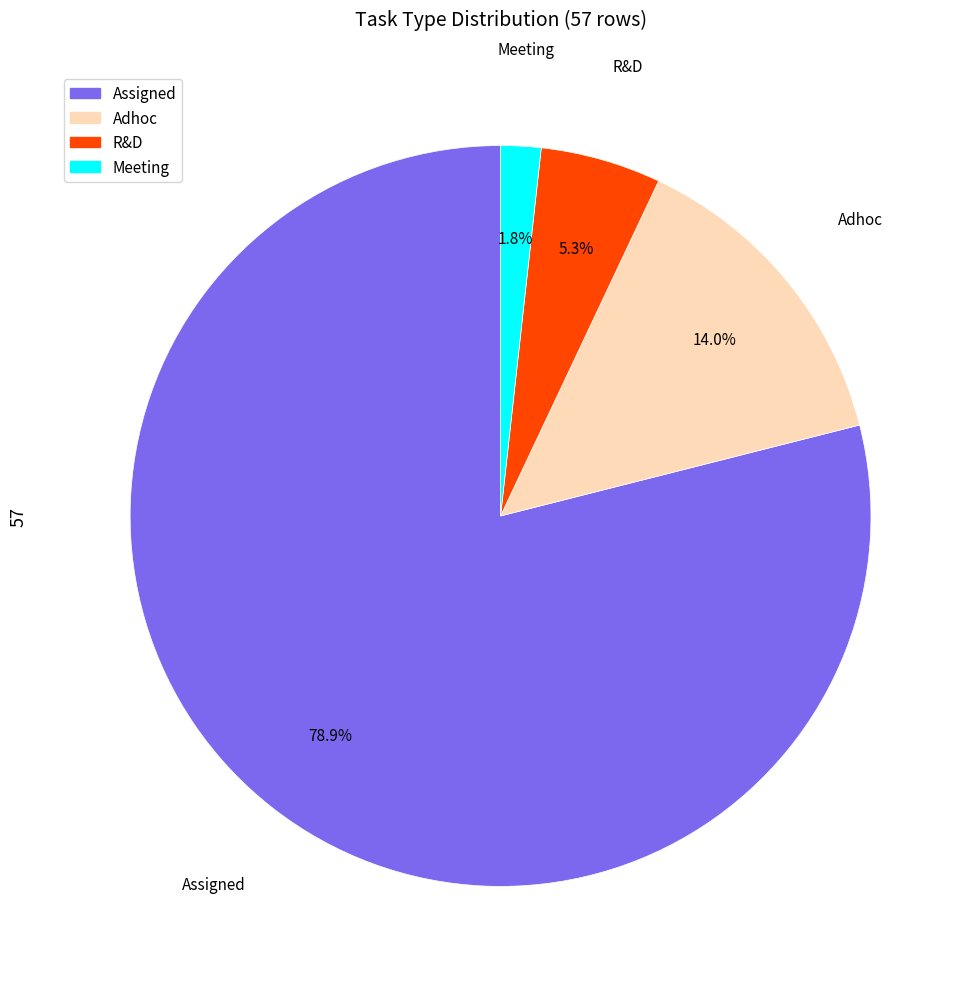

Is there any slice that represents more than half of the pie?

Yes